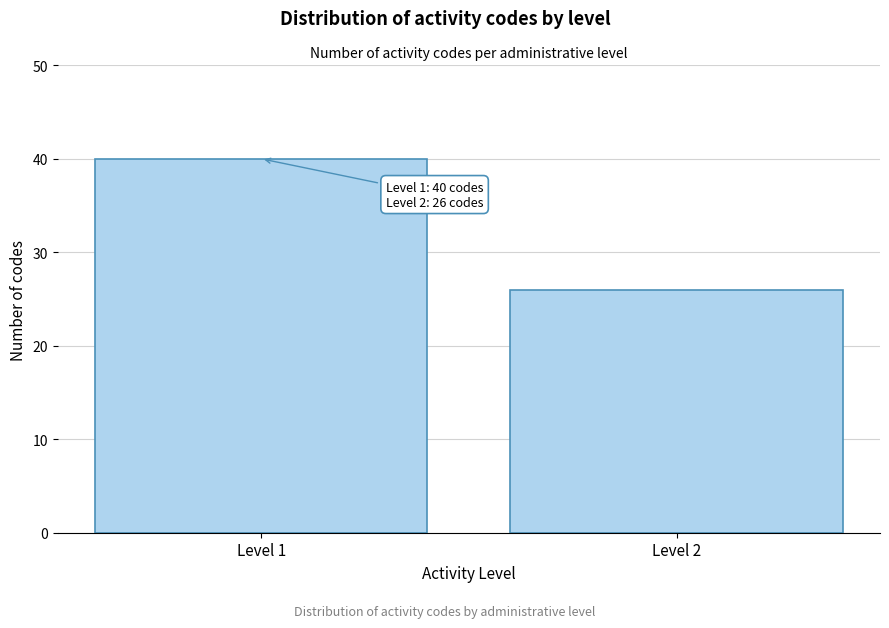

Reading right to left, transcribe all the data shown in this chart.

26	40